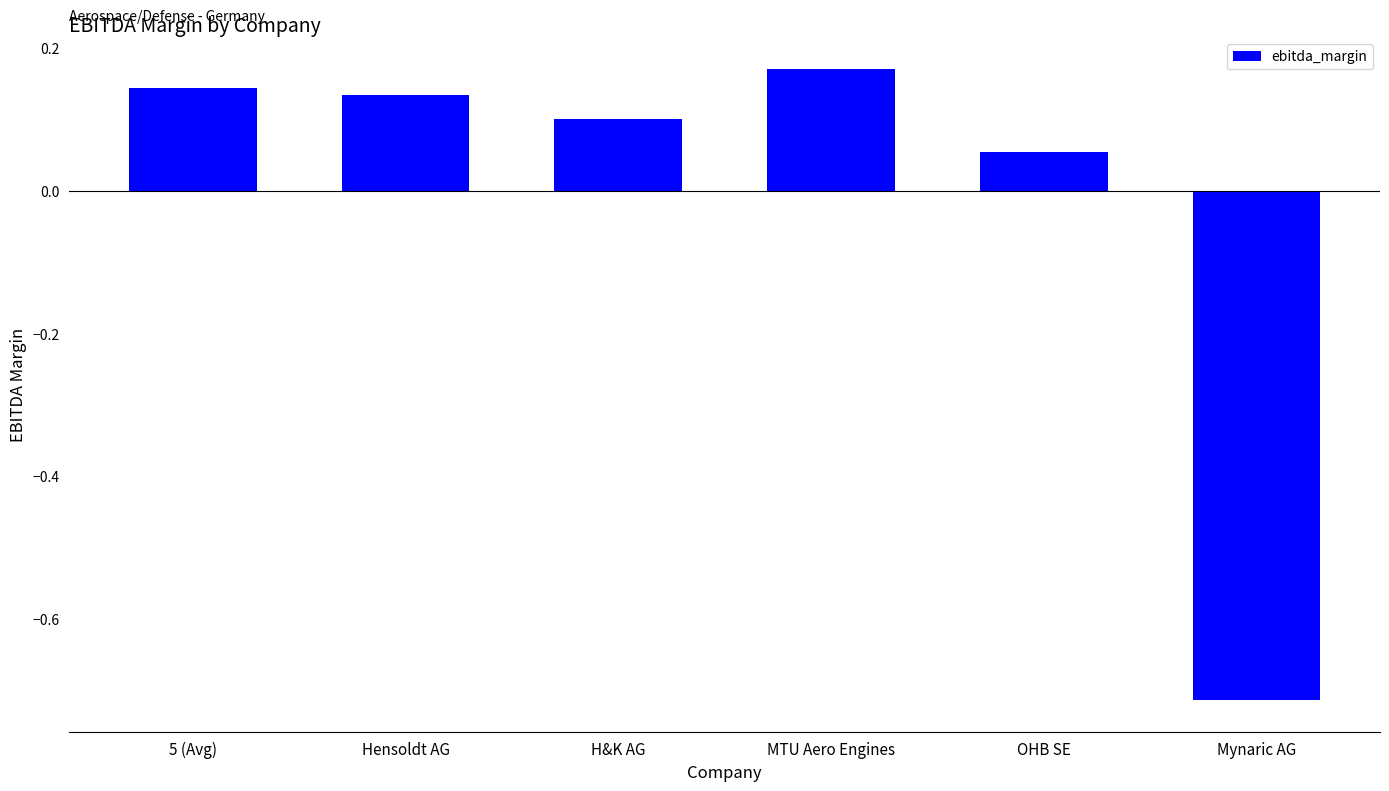

What is the sum of the values at Hensoldt AG and 5 (Avg)?

0.3